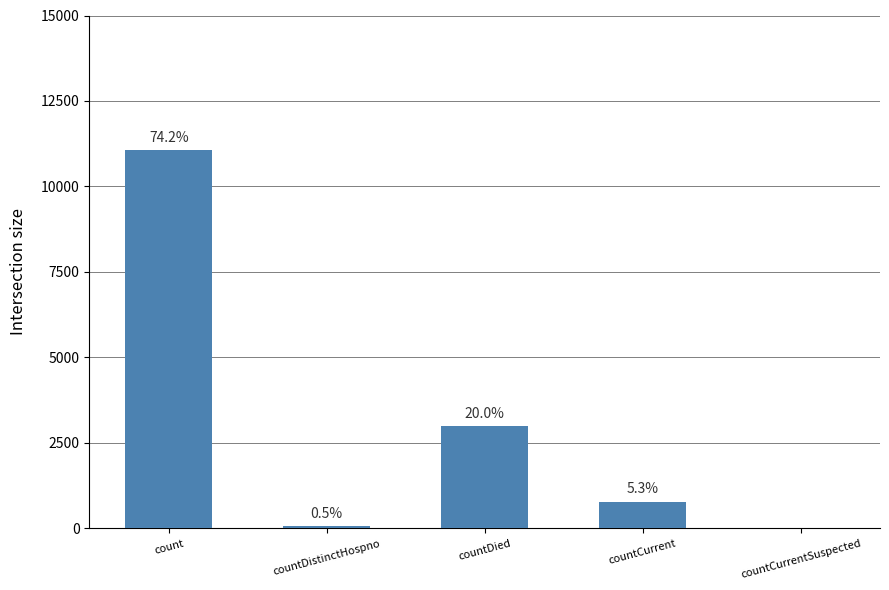

Approximately how many times larger is the value at count compared to countDistinctHospno?

145.6